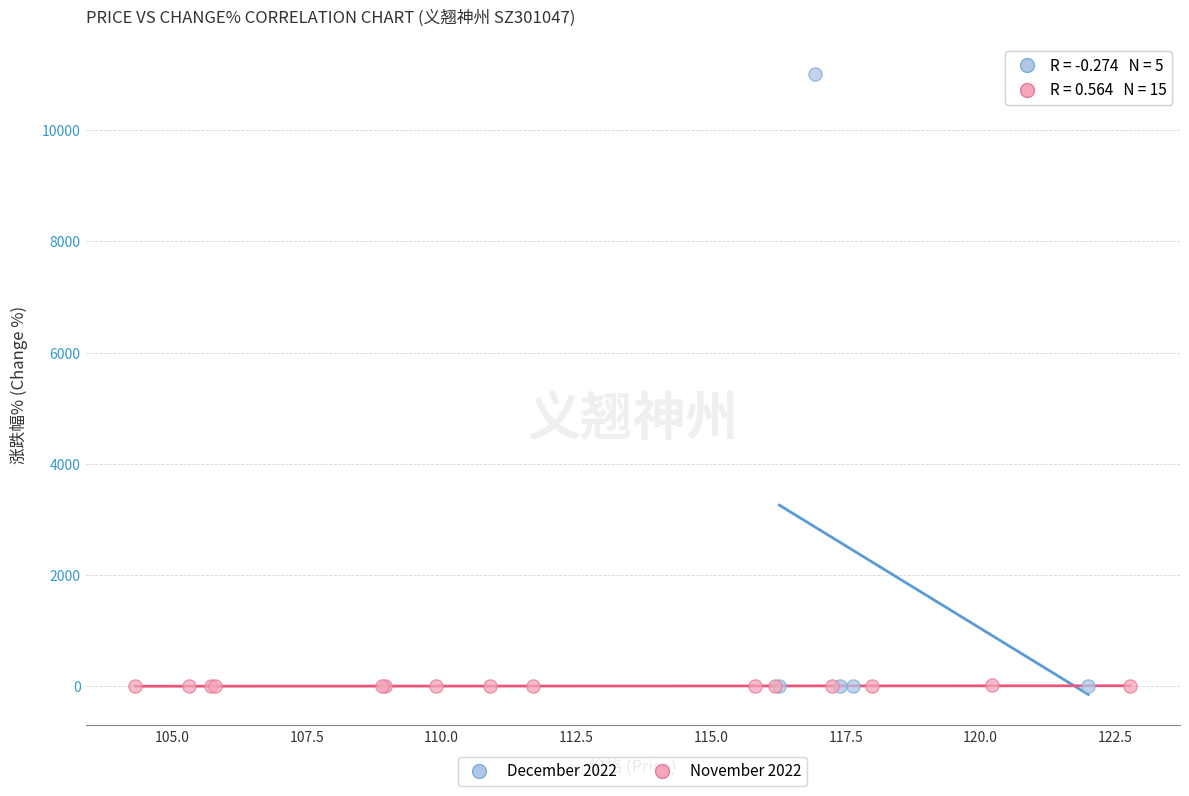

Which series has the widest spread of Y values?

December 2022